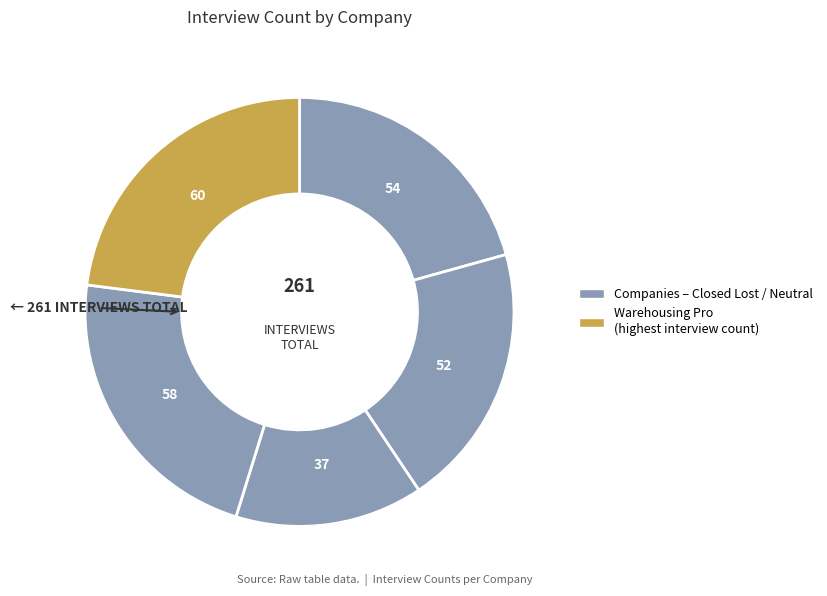

How many slices are in this pie chart?

5